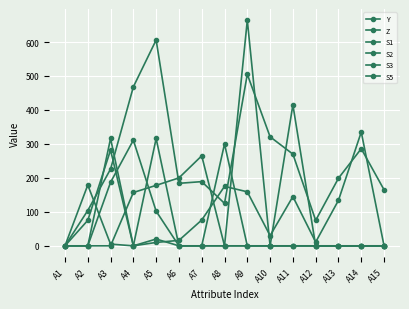

How many S5 values are between 0 and 102?

12